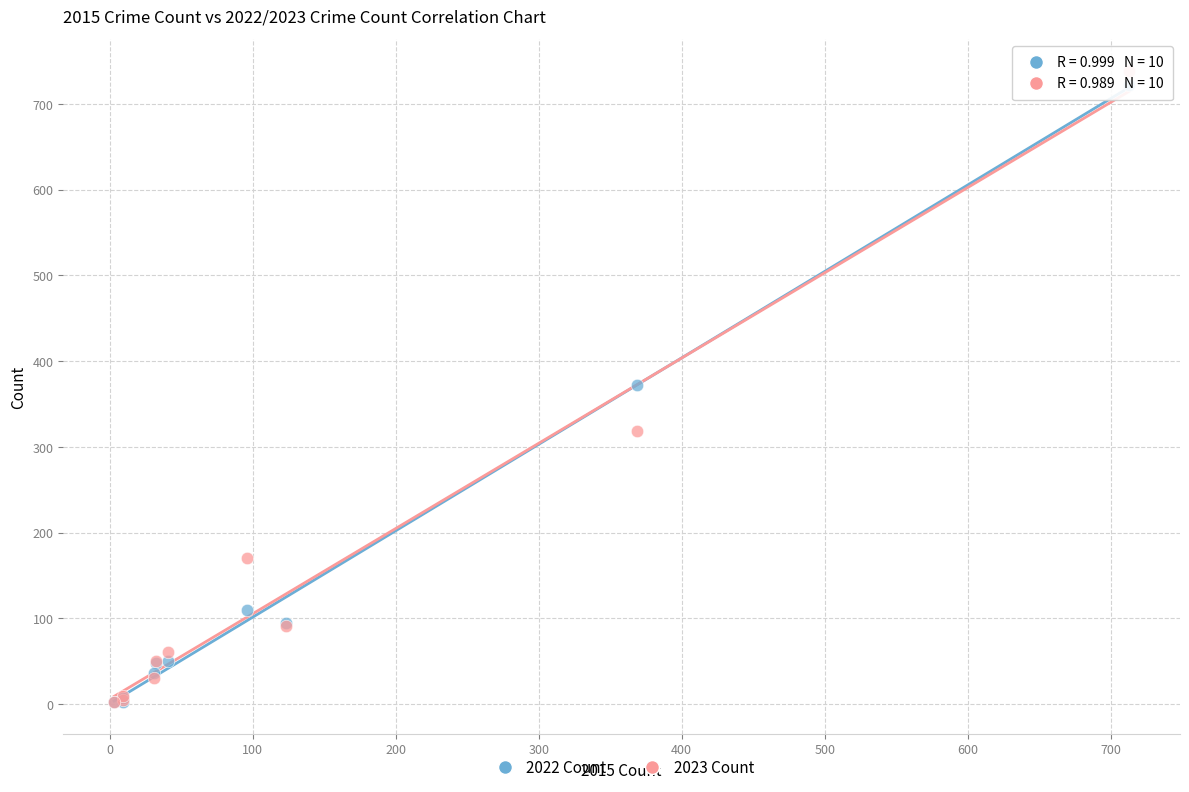

In the 2022 Count series, what Y value is closest to 362?

372